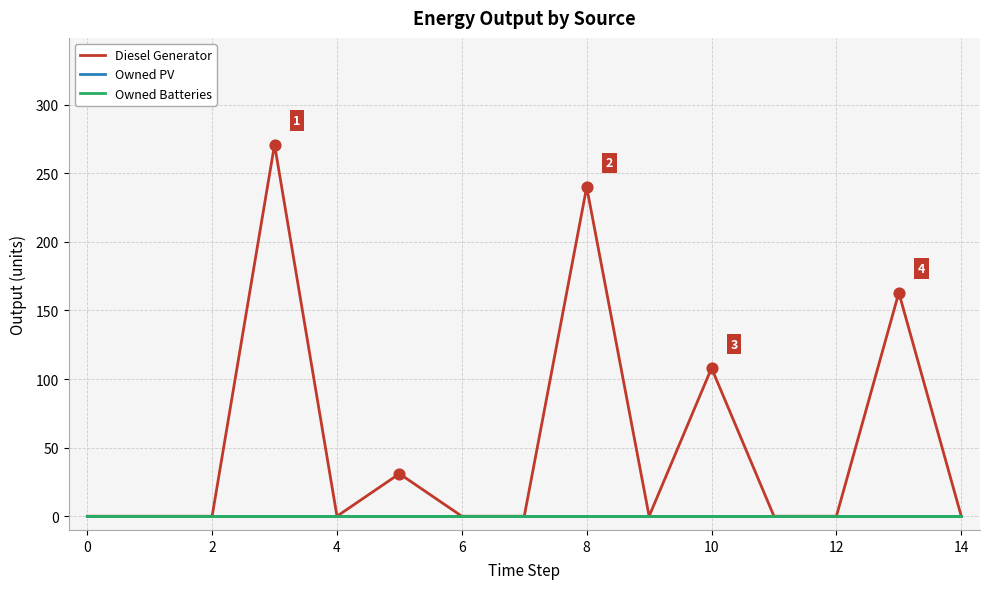

Which series has the largest total across all categories?

Diesel Generator